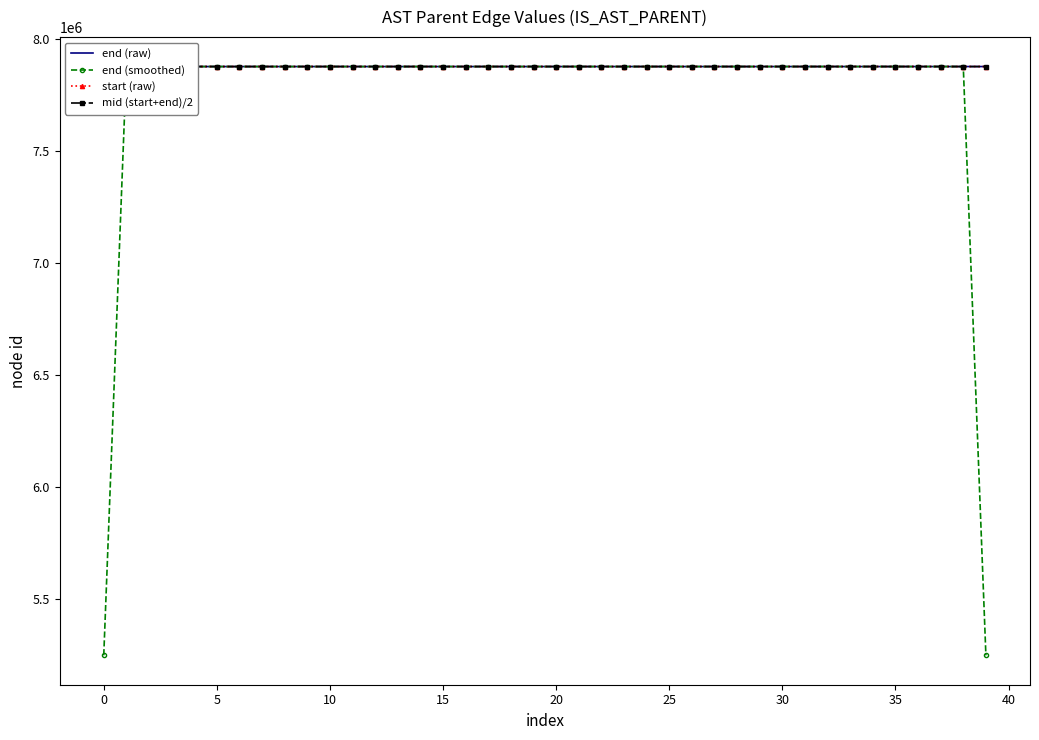

Which series has the widest spread of values?

end (smoothed)